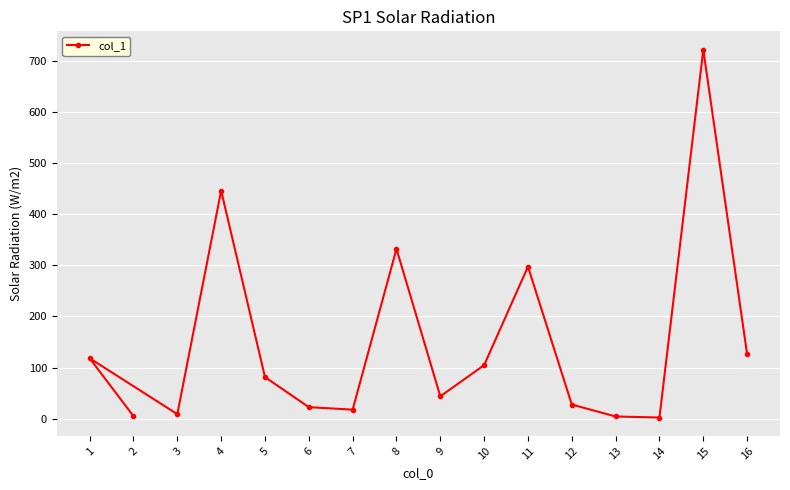

List the labels in order of value, smallest first.

14, 13, 2, 3, 7, 6, 12, 9, 5, 10, 1, 16, 11, 8, 4, 15